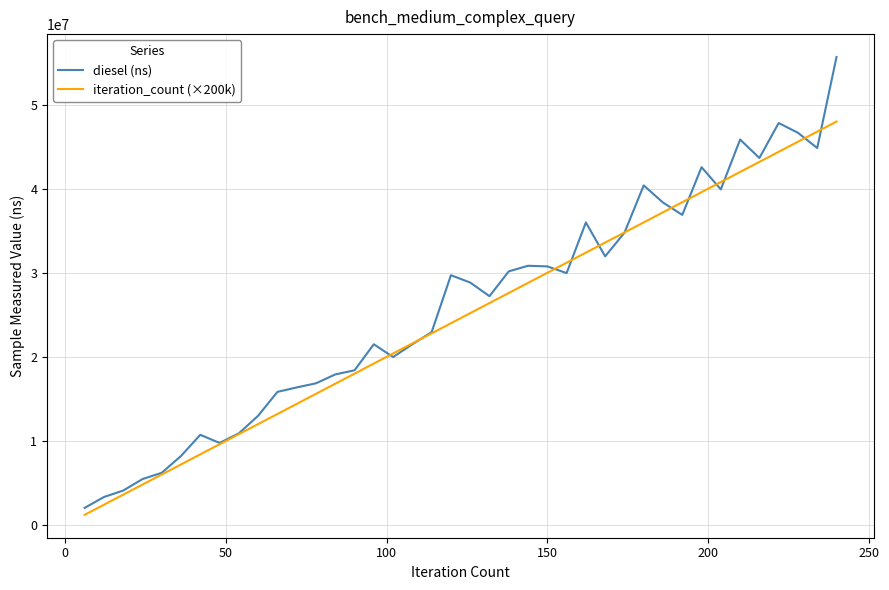

True or false: diesel (ns) has more than 1 interior local peaks.

True